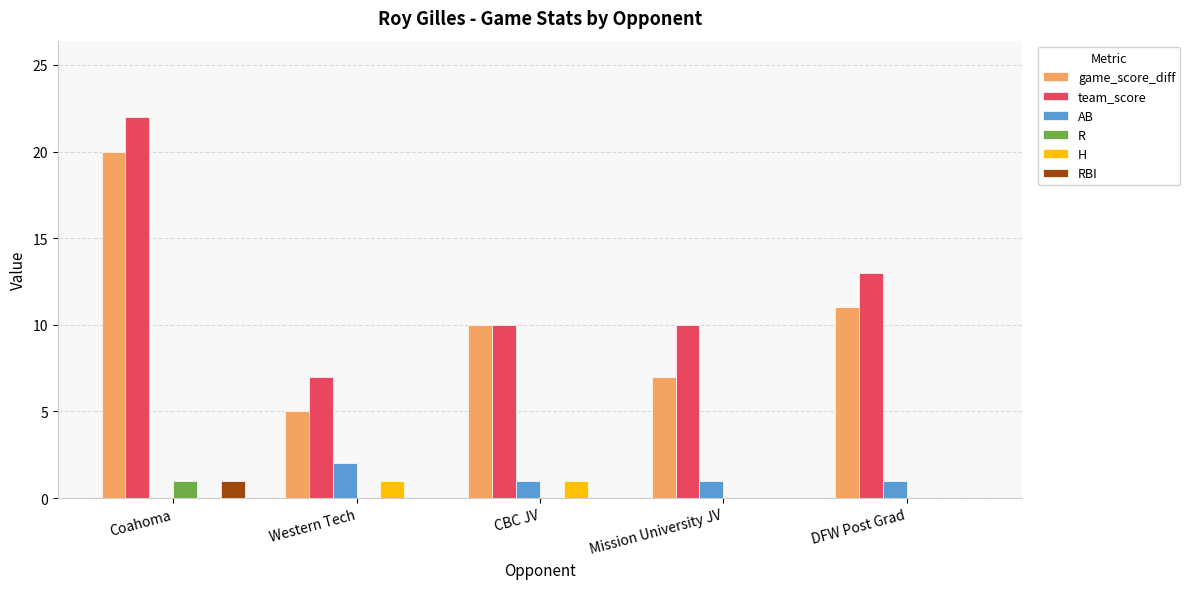

The R series shows 0 at DFW Post Grad. True or false?

True